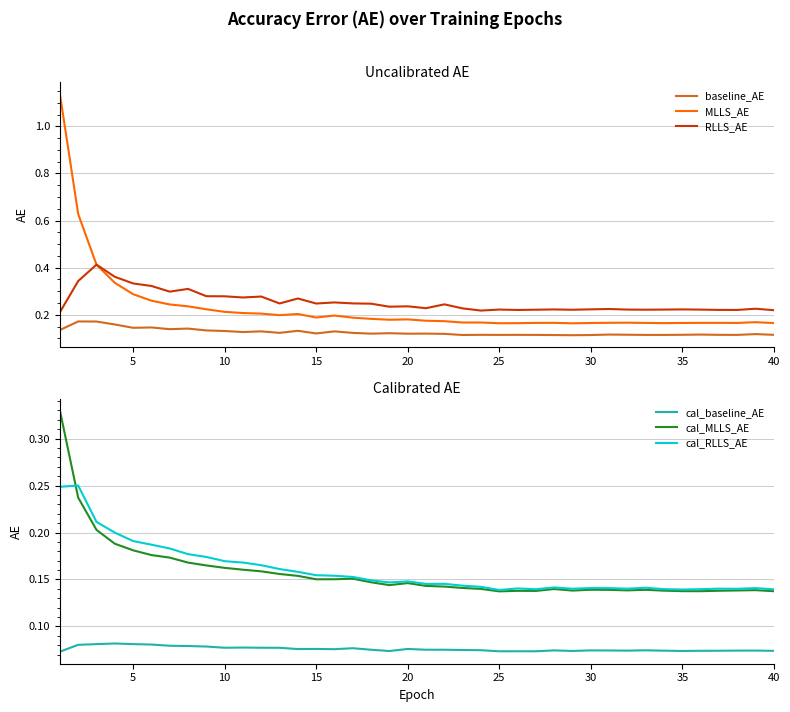

What are all the series names shown in the legend?

baseline_AE, MLLS_AE, RLLS_AE, cal_baseline_AE, cal_MLLS_AE, cal_RLLS_AE